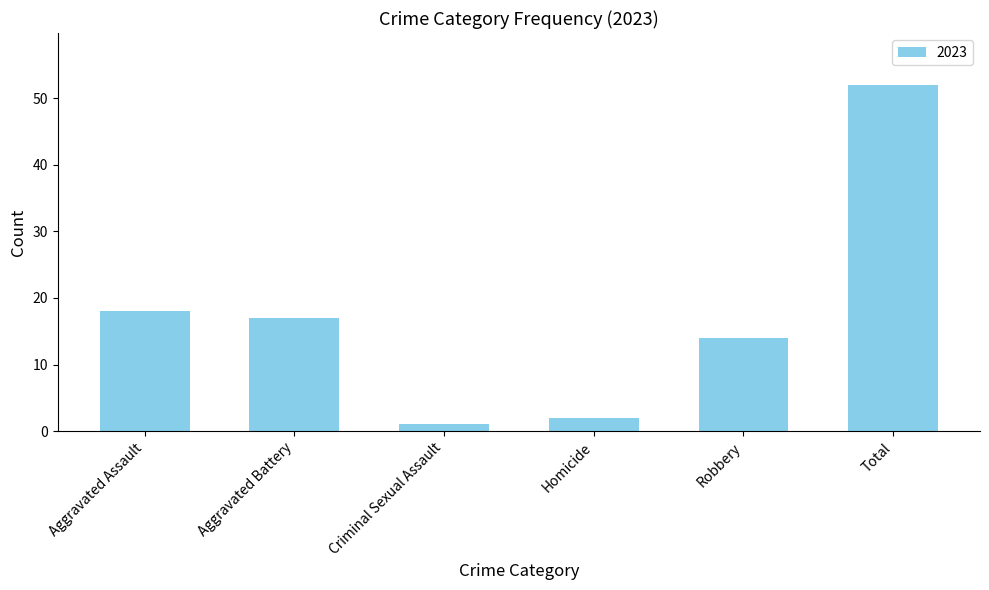

Reading right to left, list all the values displayed in this chart.

52	14	2	1	17	18